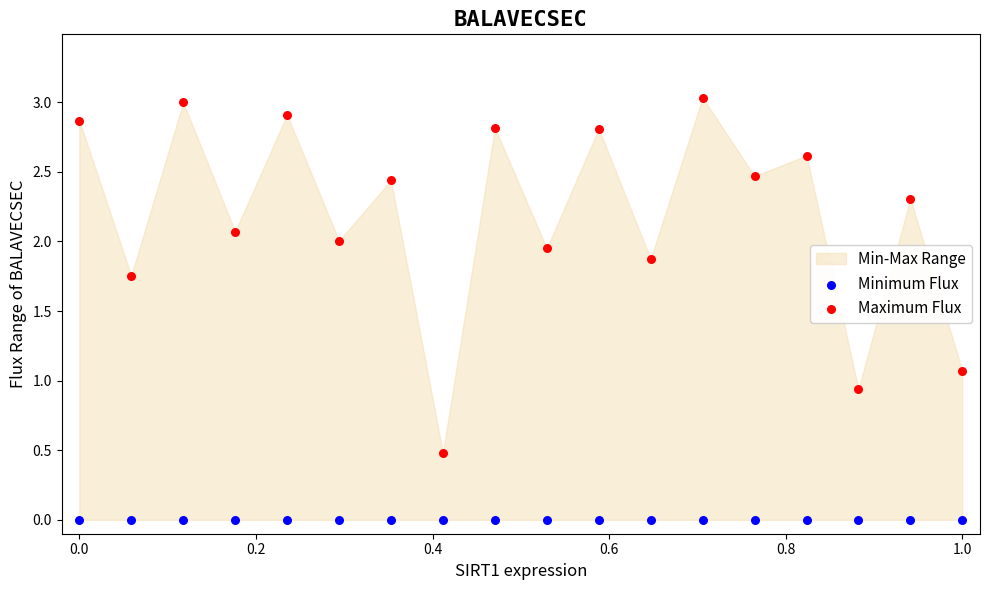

Which series contains the lowest Y value?

Minimum Flux